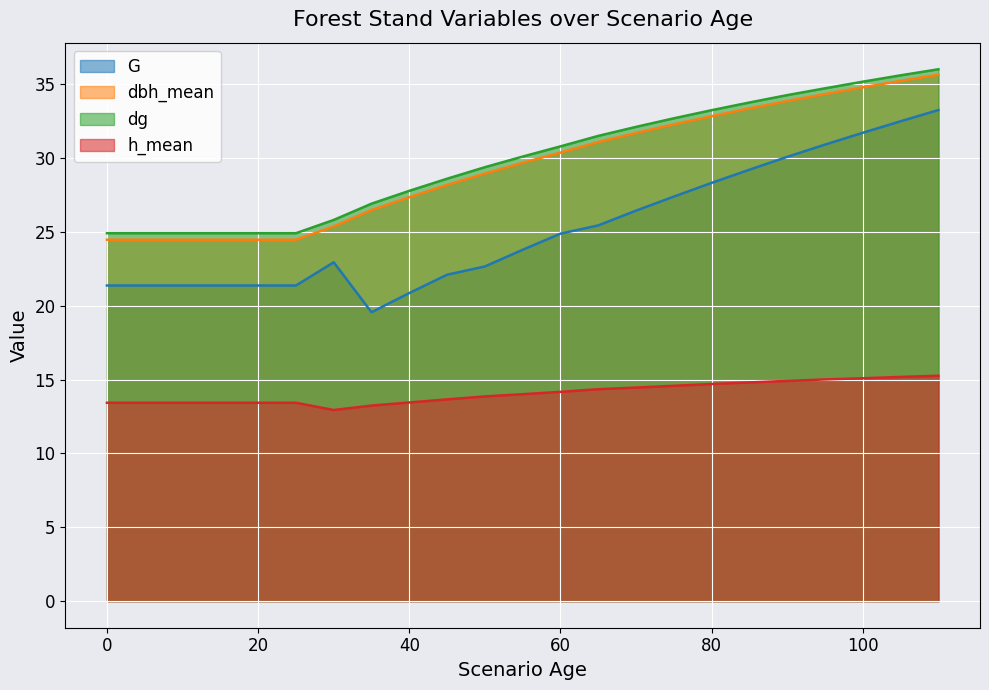

The h_mean series shows 6.2 at 0. True or false?

False